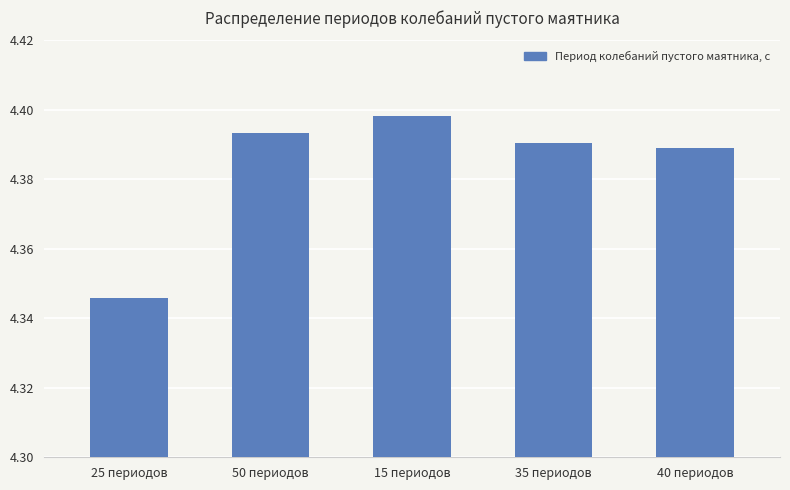

List the labels in order of value, largest first.

15 периодов, 50 периодов, 35 периодов, 40 периодов, 25 периодов